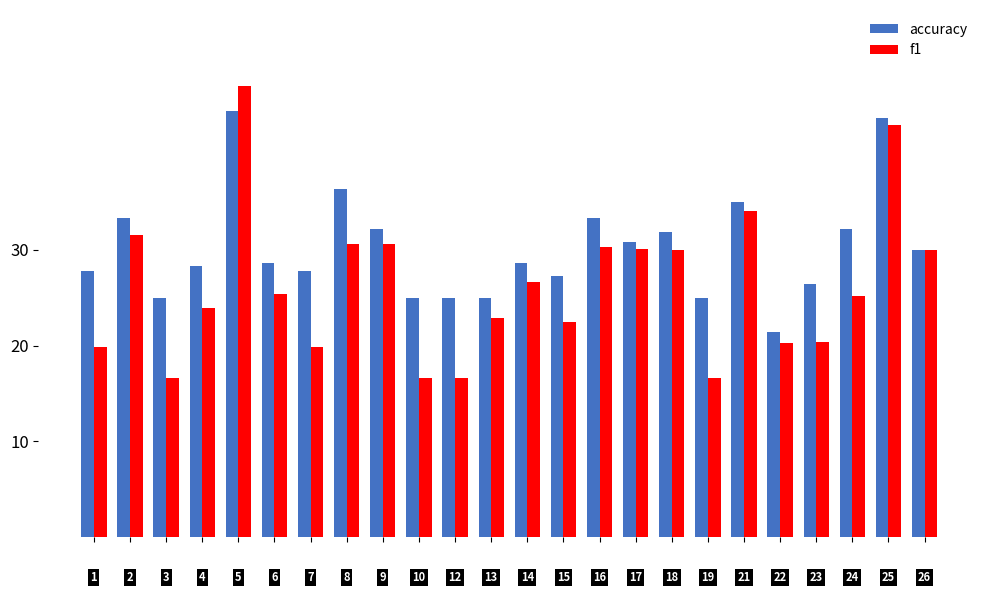

What is the sum of all accuracy values?

724.2